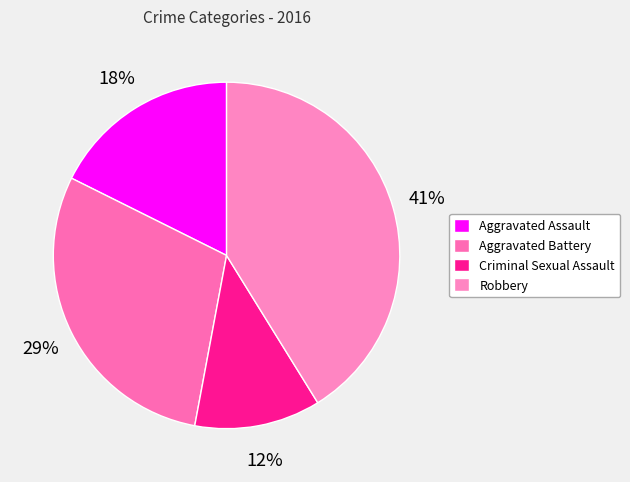

Does any single category account for the majority?

No